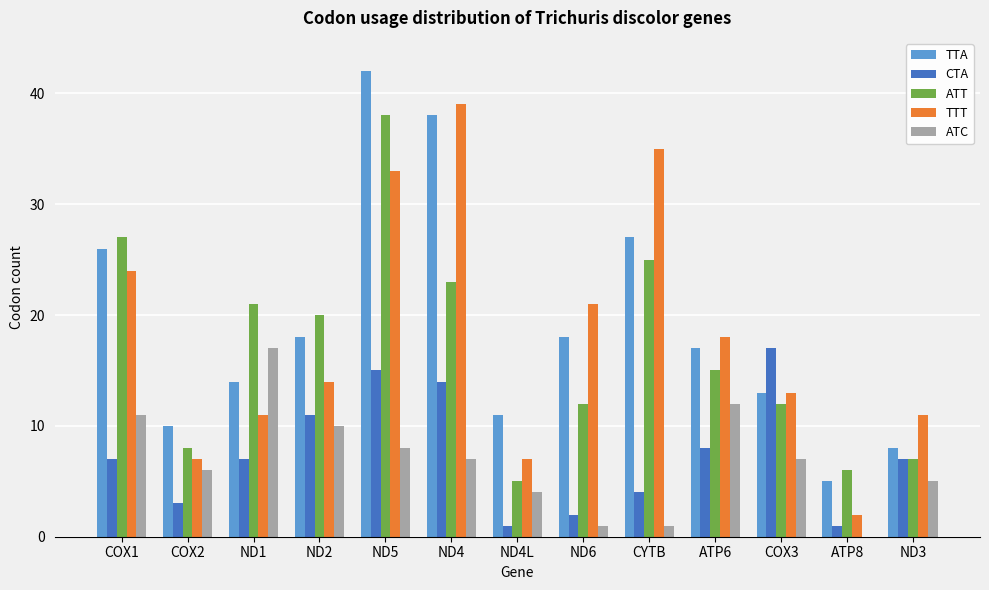

What is the highest value of the CTA series?

17